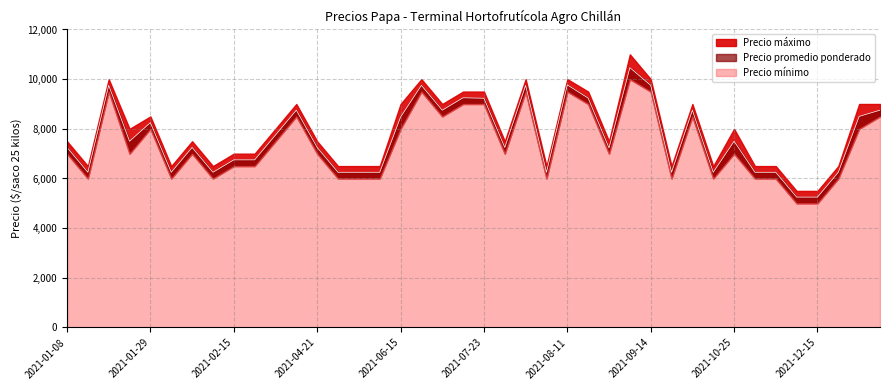

Between 2021-08-25 and 2021-04-21, which is larger?

2021-04-21